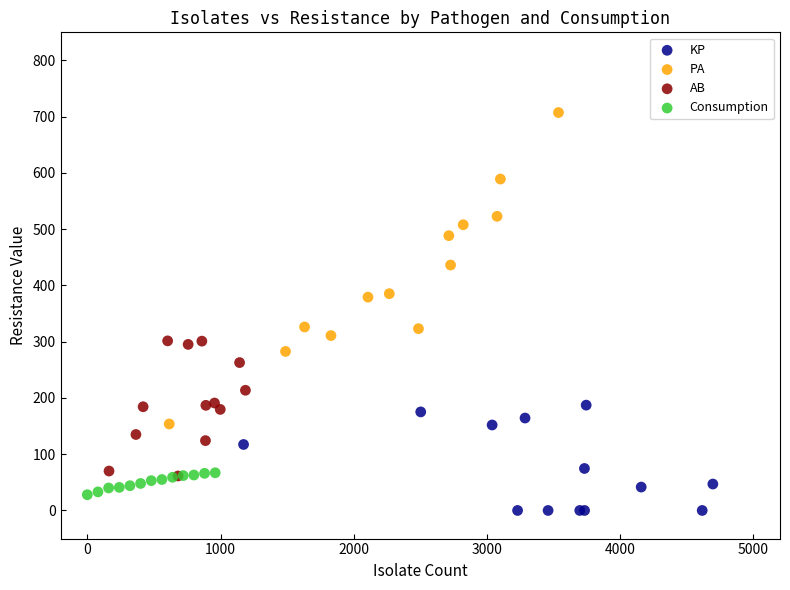

Which series reaches the maximum Y coordinate?

PA